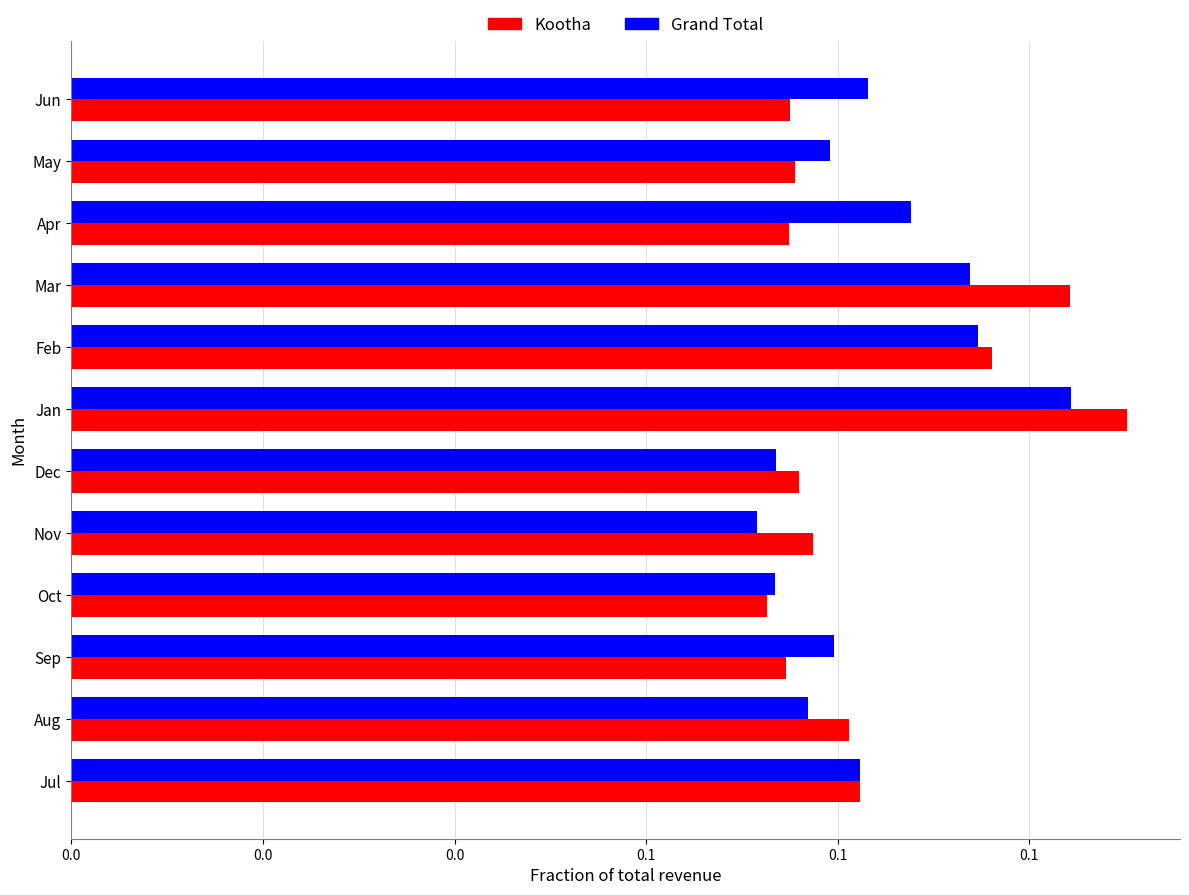

Count the Kootha values in the range 0 to 1.

12